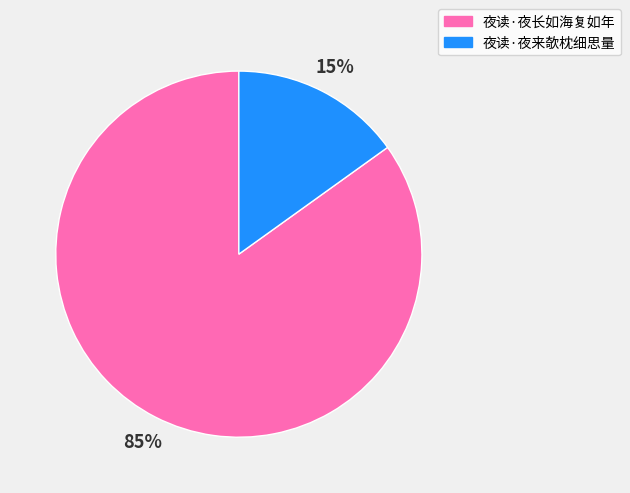

Which category has the smallest portion of the pie?

夜读·夜来欹枕细思量